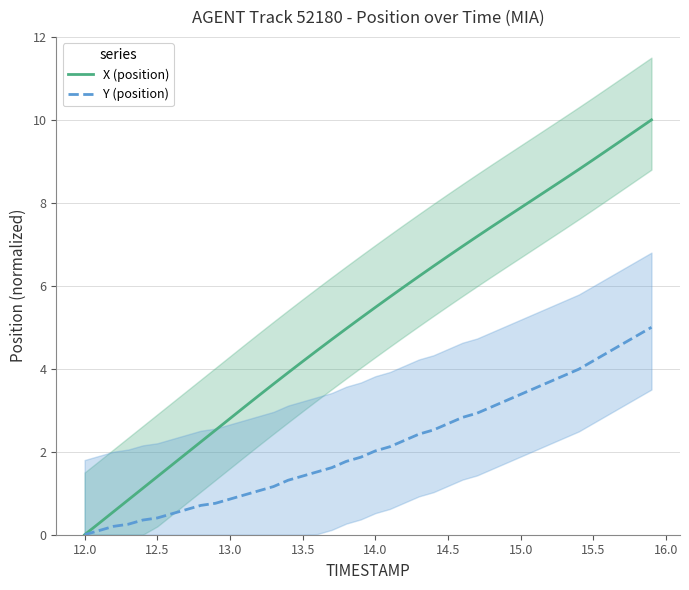

What is the maximum value for Y (position)?

5.0